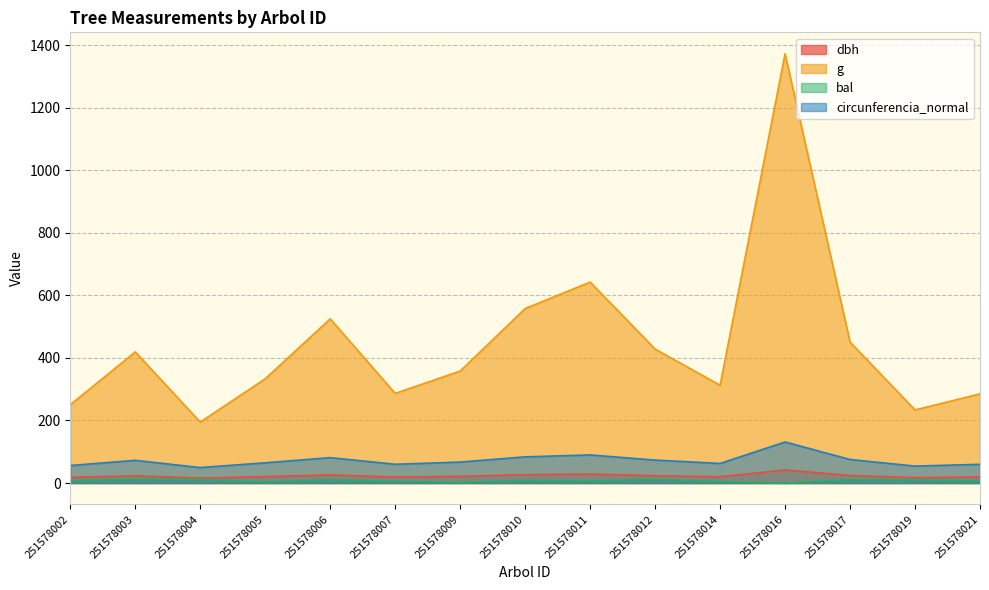

Which series has the widest spread of values?

g